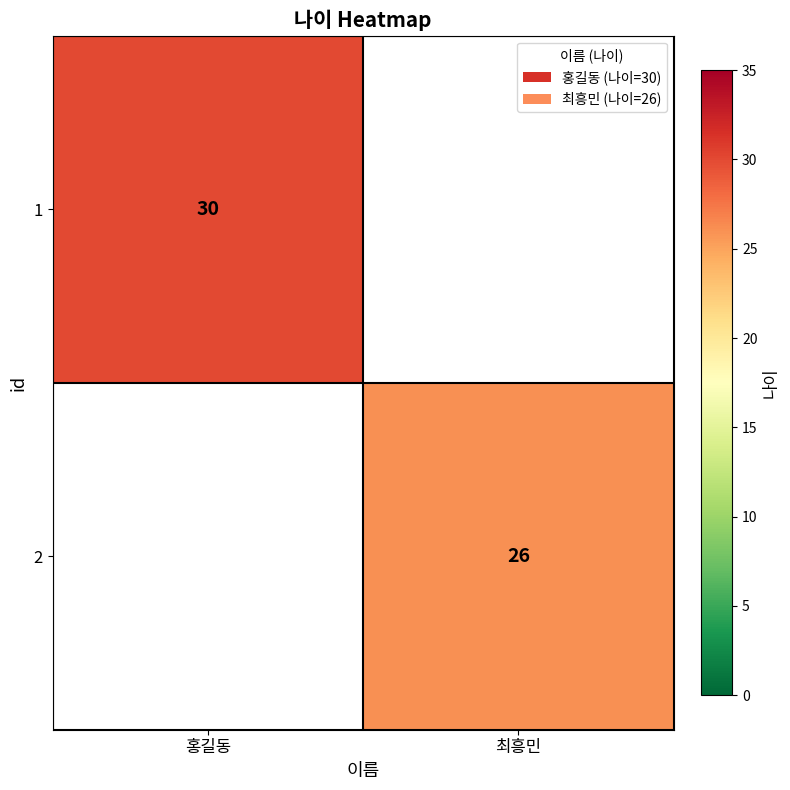

Is it true that 1 equals 19.2 at 홍길동?

False